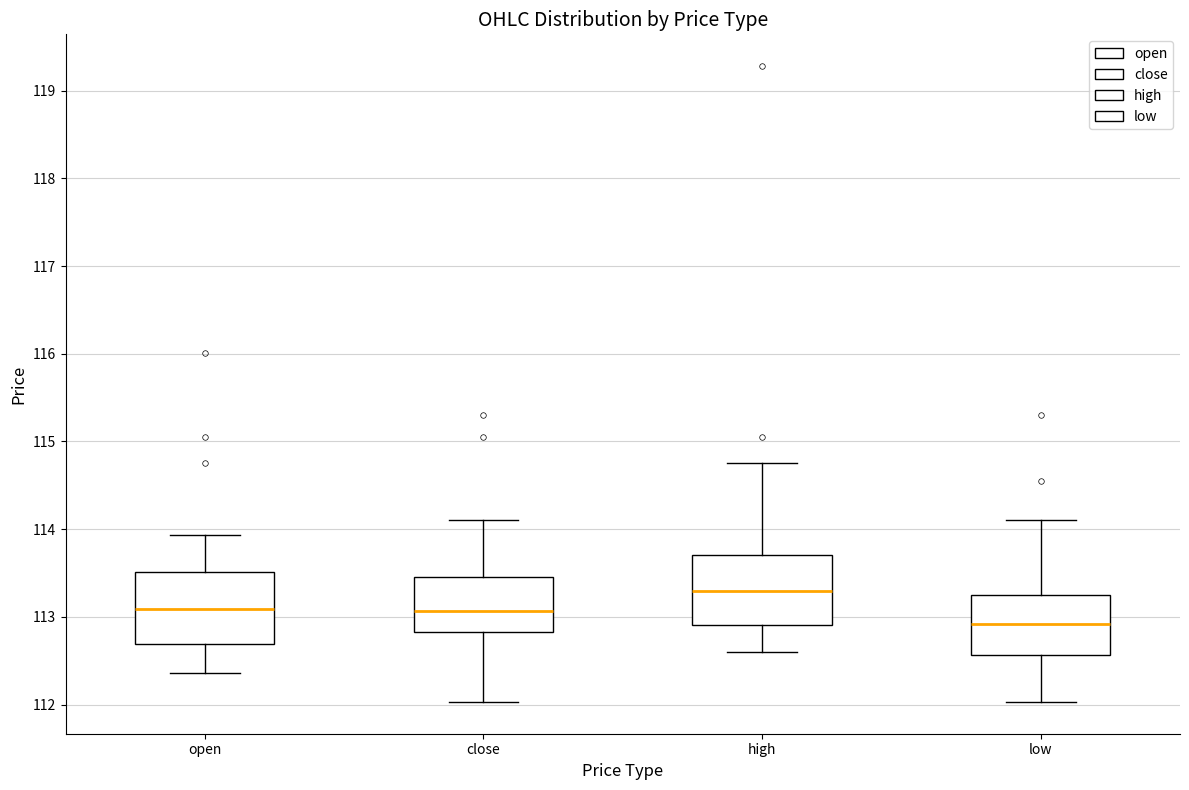

Where does the lower whisker of the box for low end on the y-axis? The values are not printed on the chart, so give them approximately, as read against the axis.

112.0